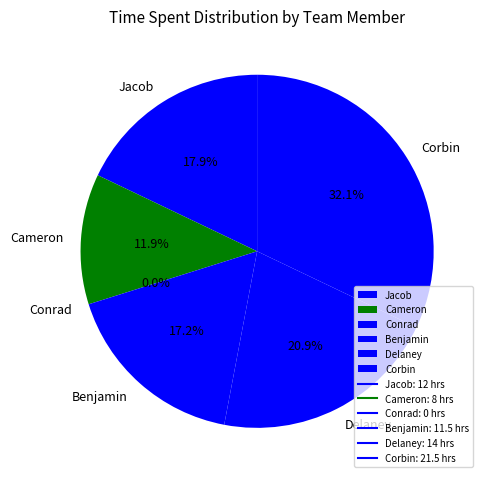

To the nearest percent, what portion does Jacob represent?

18%